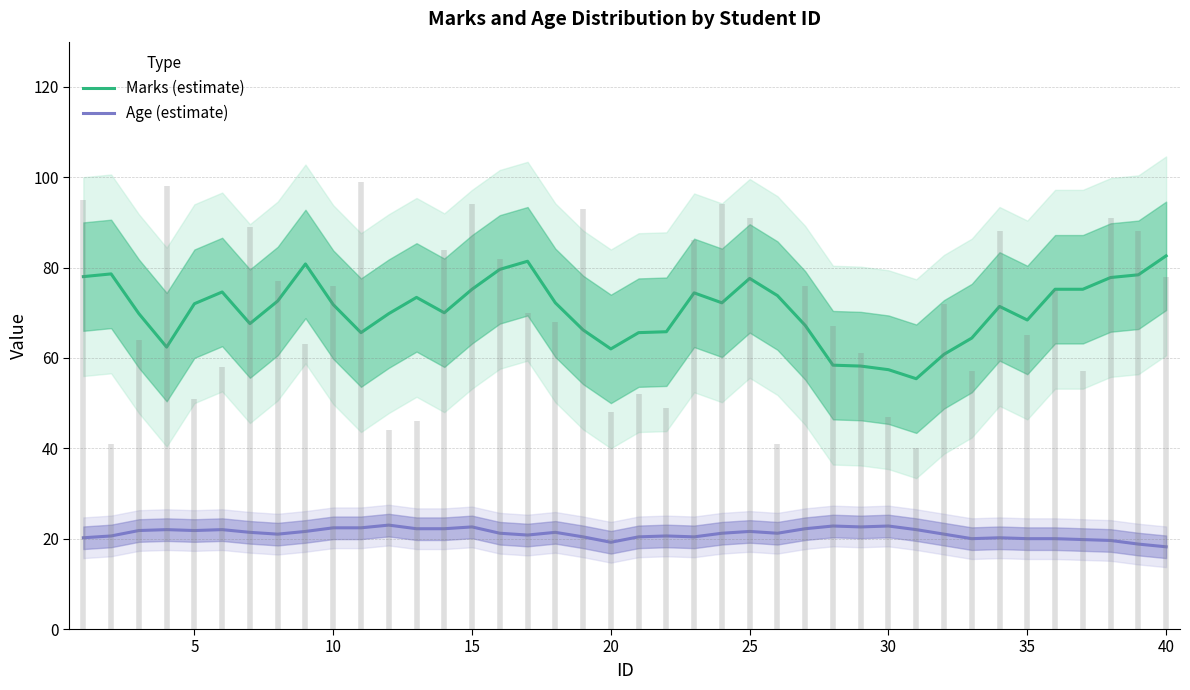

How many interior local peaks does the Marks (estimate) series have?

9